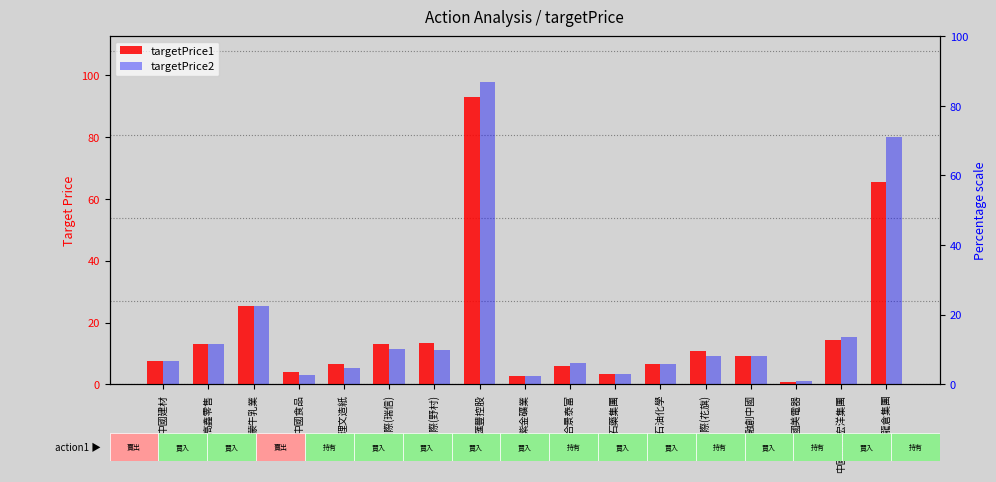

What is the value of the targetPrice1 bar at the 2nd from the left?

13.0